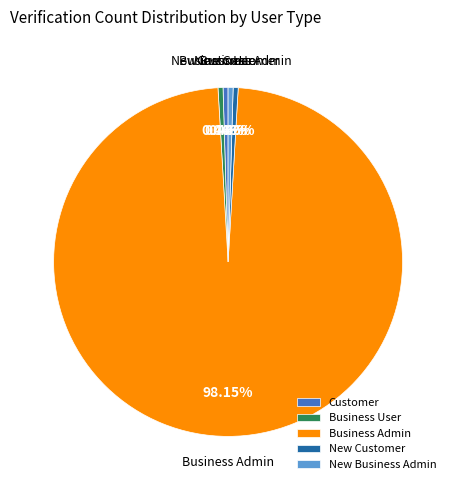

Which has a higher value, Business Admin or New Customer?

Business Admin